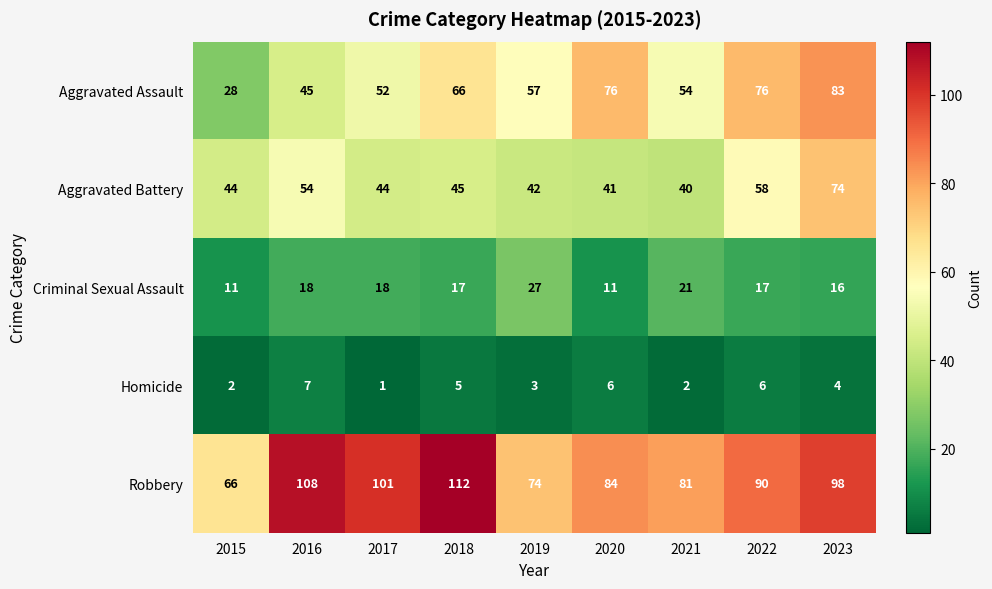

Which series has the widest spread of values?

Aggravated Assault